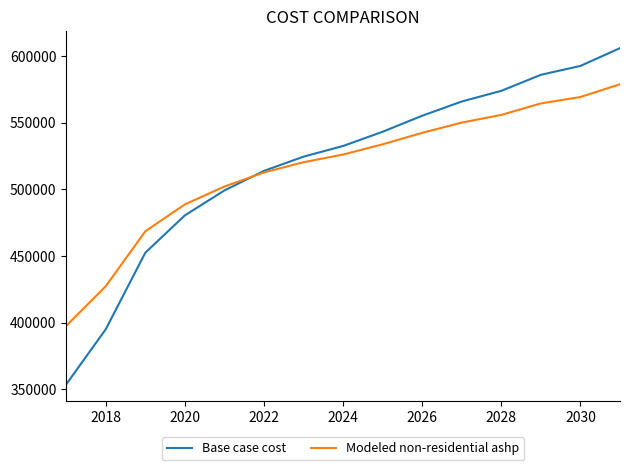

Which series has the largest total across all categories?

Base case cost